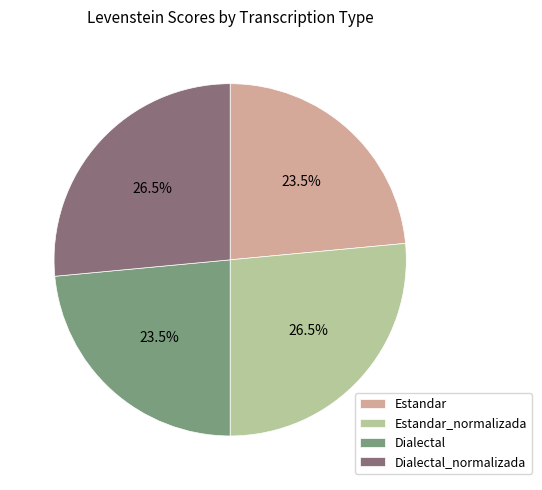

Is it true that Dialectal is 14% of the pie?

False